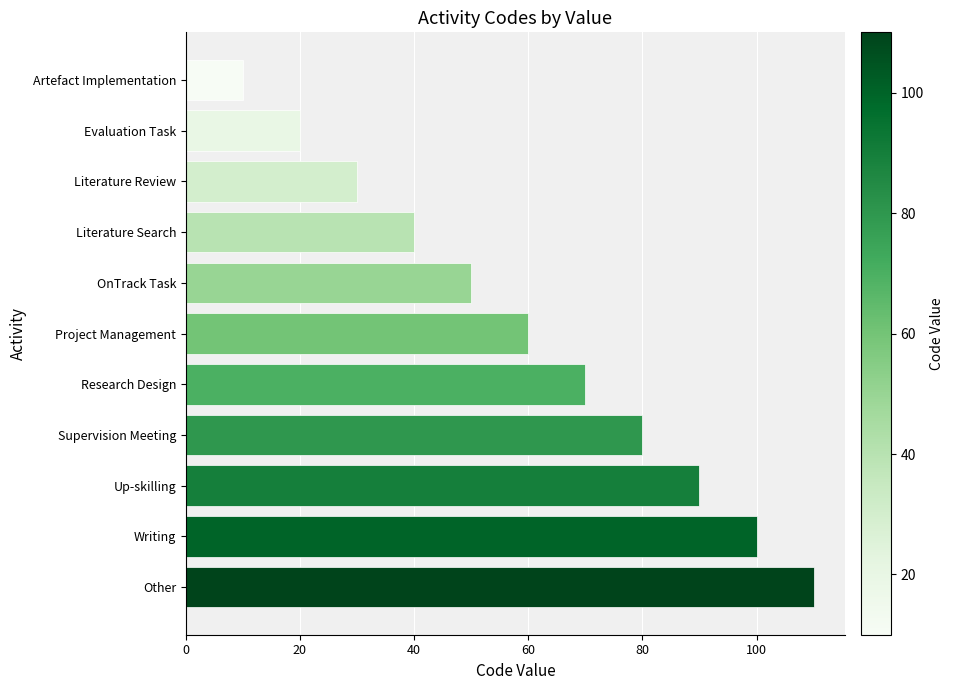

What is the difference between the maximum and second lowest values?

90